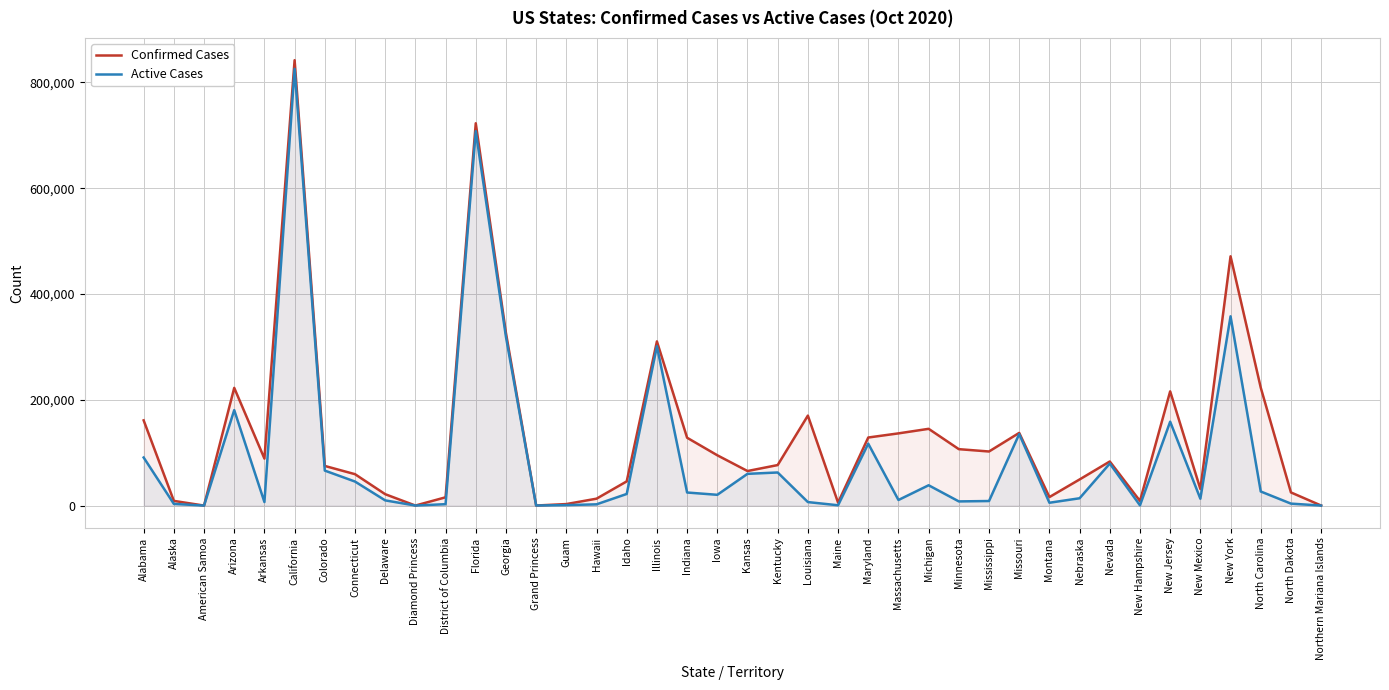

What position from the right is Northern Mariana Islands?

1